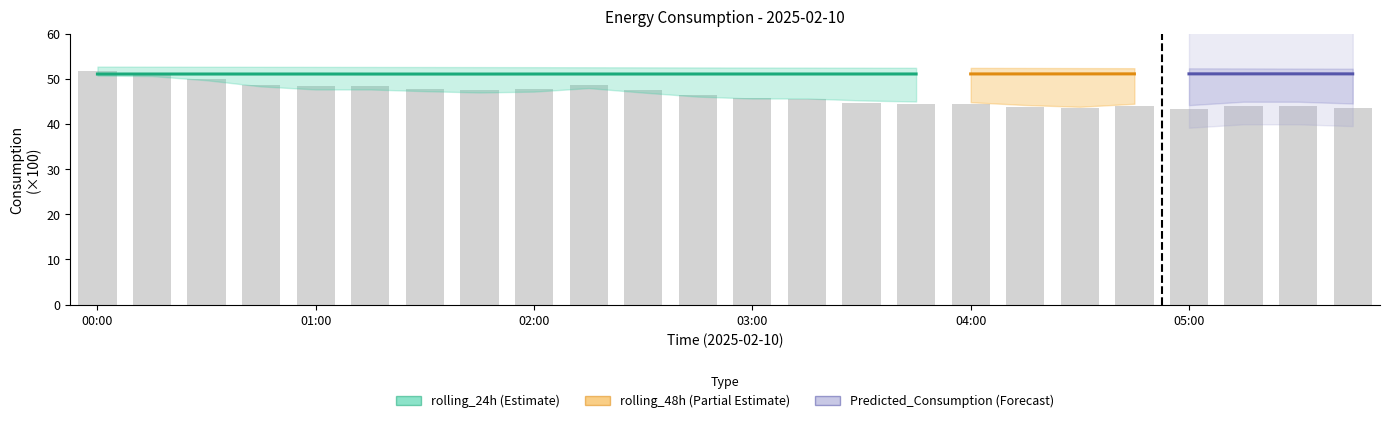

What position from the left is 00:00?

1